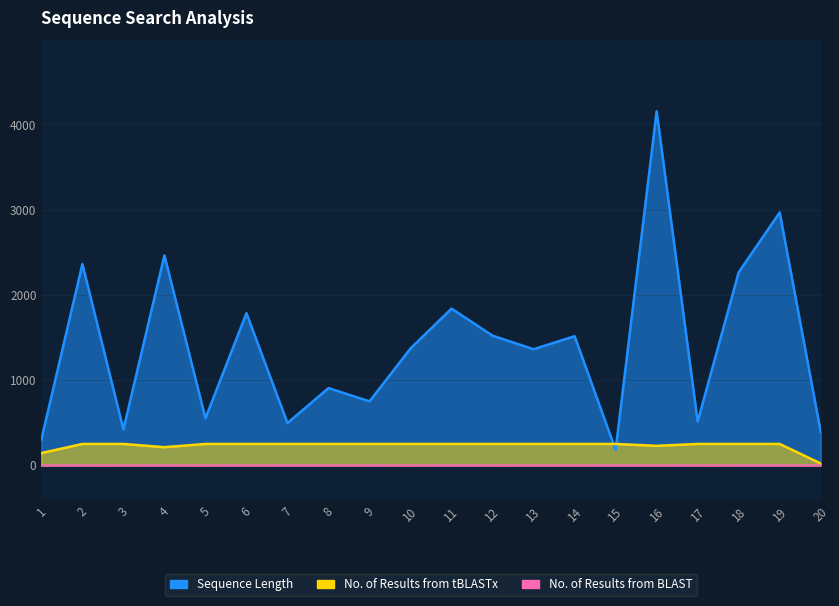

Is the value of Sequence Length at 9 greater than the value of No. of Results from tBLASTx at 19?

Yes